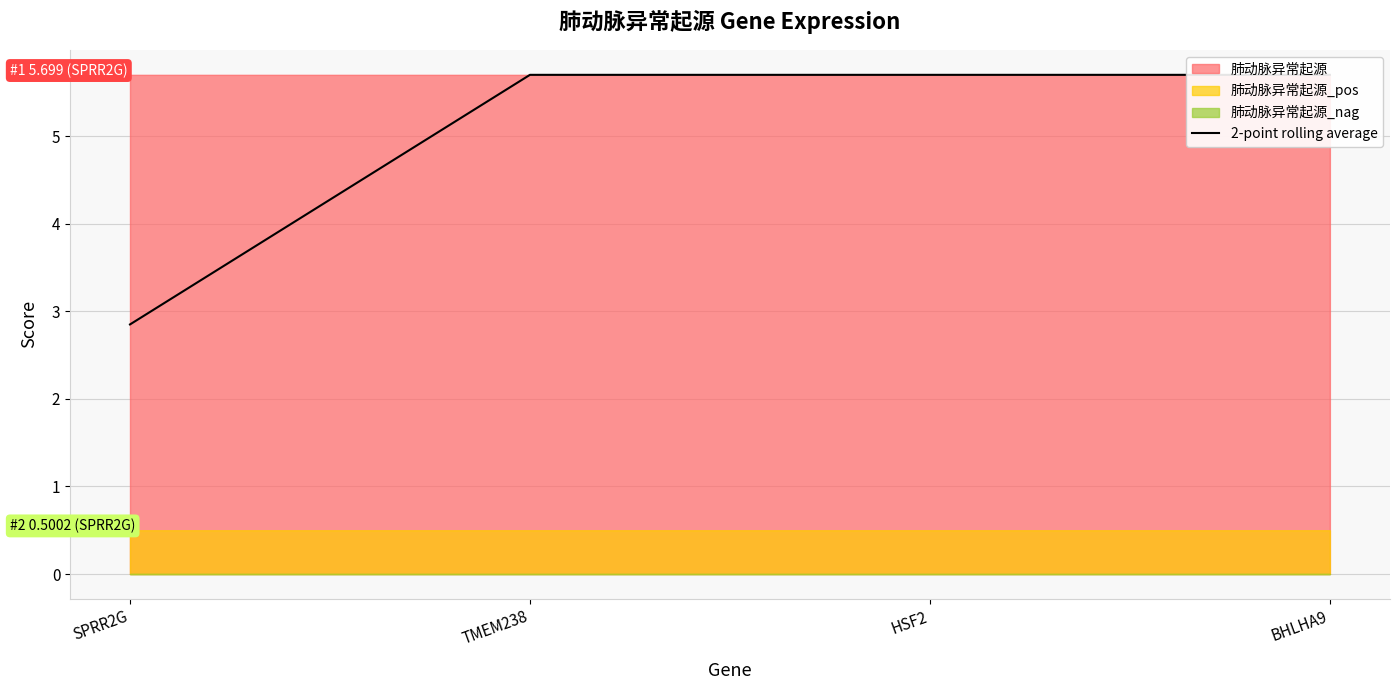

Does the chart display data point markers on the line(s)?

No